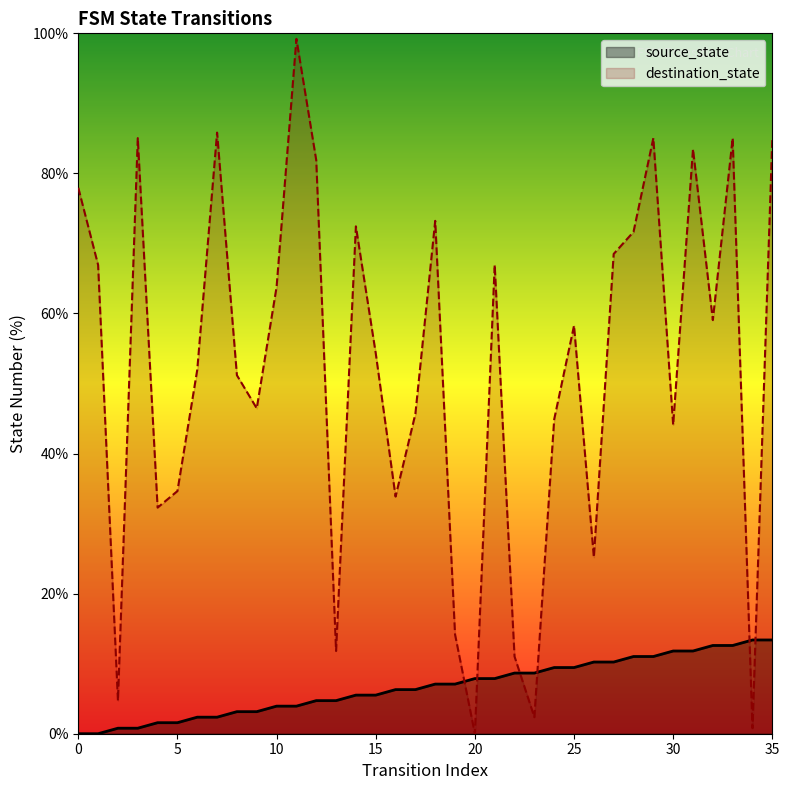

Is it true that destination_state equals 6.2 at 26?

False